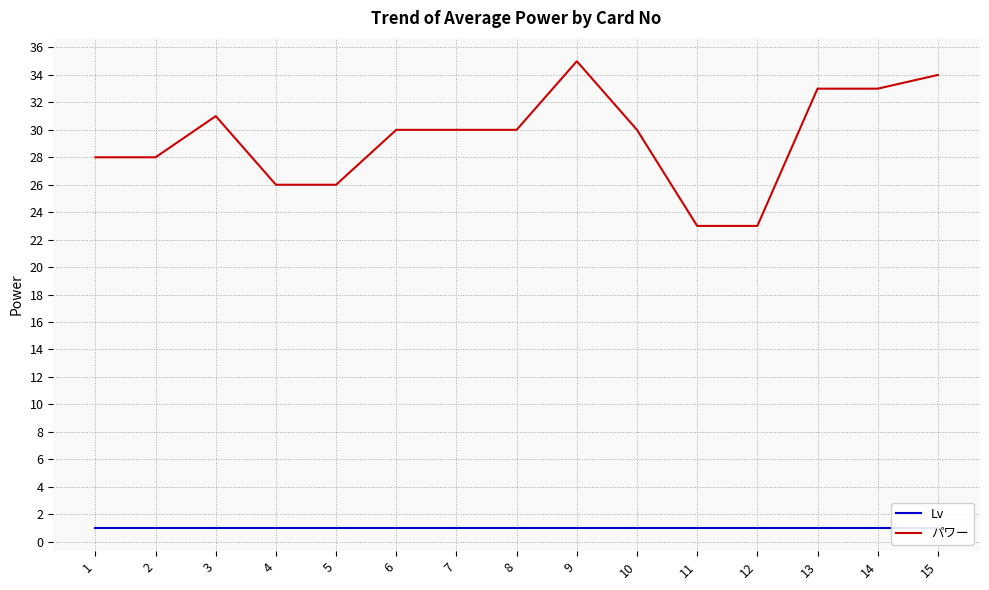

What is the total value across all series at 8?

31